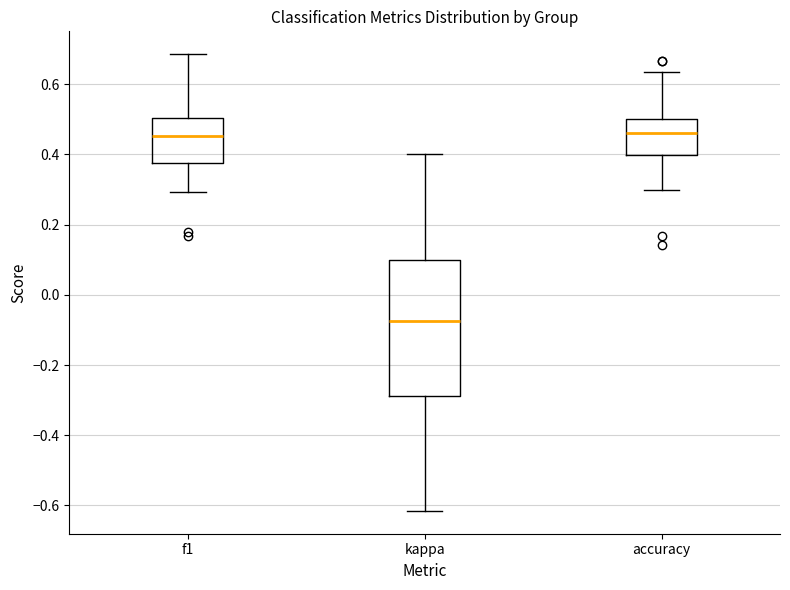

Reading left to right, transcribe this box plot: for each box, give where its median line is, the range the box spans, and where its two whiskers end, as read against the y-axis. The values are not printed on the chart, so give them approximately, as read against the axis.

f1: median 0.46, box 0.38 to 0.50, whiskers 0.30 to 0.68
kappa: median -0.08, box -0.28 to 0.10, whiskers -0.62 to 0.40
accuracy: median 0.46, box 0.40 to 0.50, whiskers 0.30 to 0.64